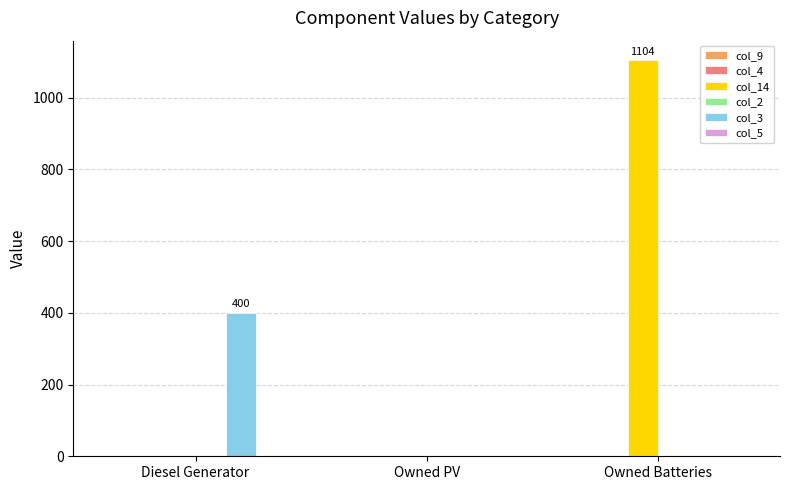

Count the col_14 values in the range 0 to 1104.

3